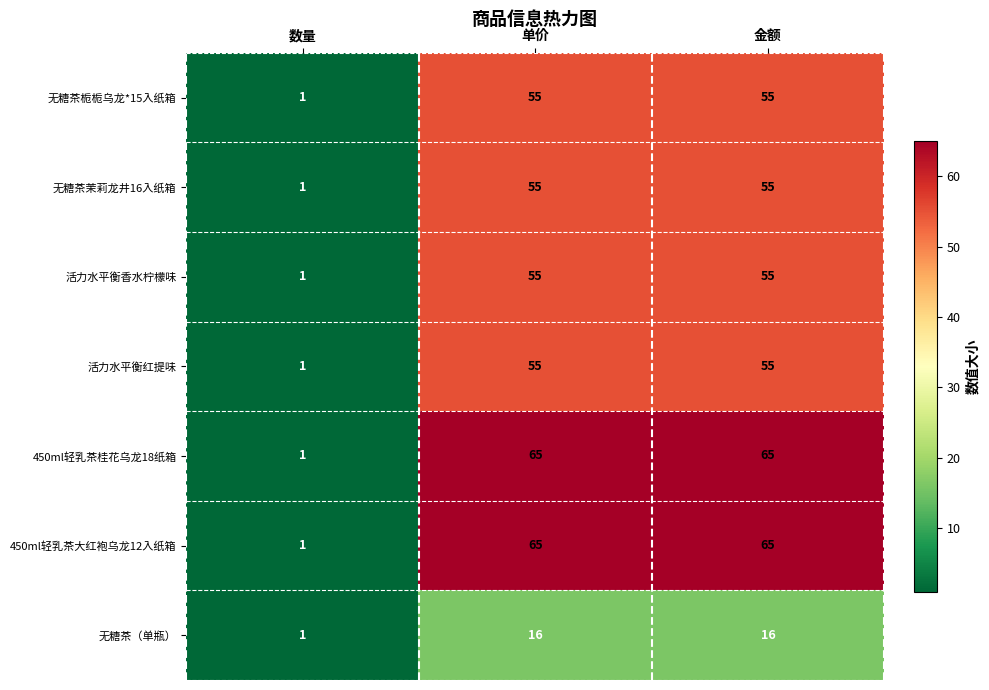

Is the value of 活力水平衡香水柠檬味 at 单价 greater than the value of 450ml轻乳茶桂花乌龙18纸箱 at 单价?

No